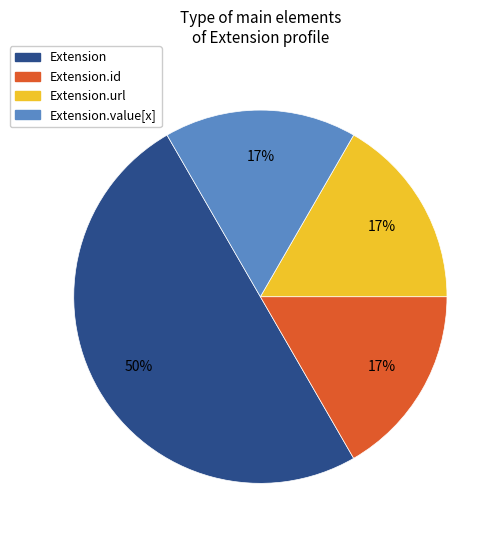

To the nearest percent, what is the difference between the largest and smallest slice percentages?

33%